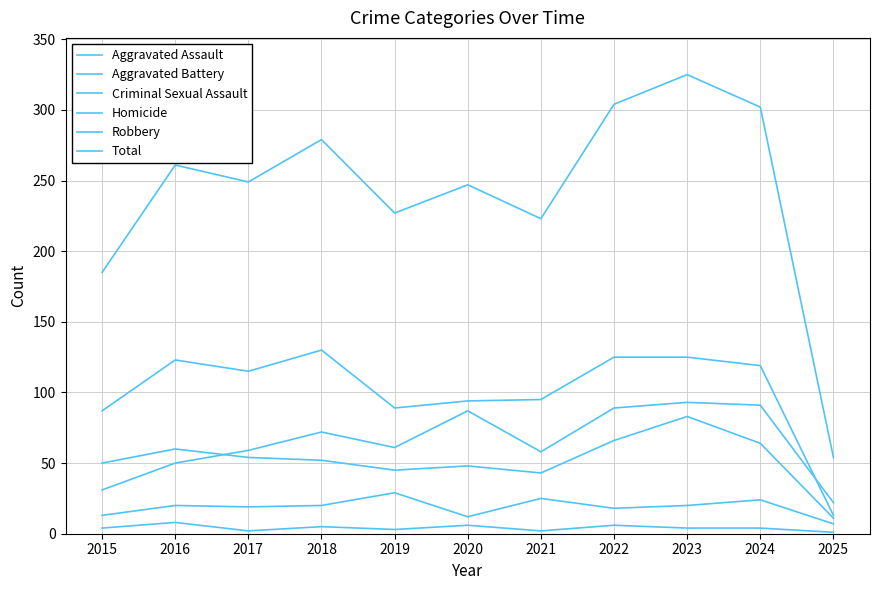

How many lines are shown in the chart?

6